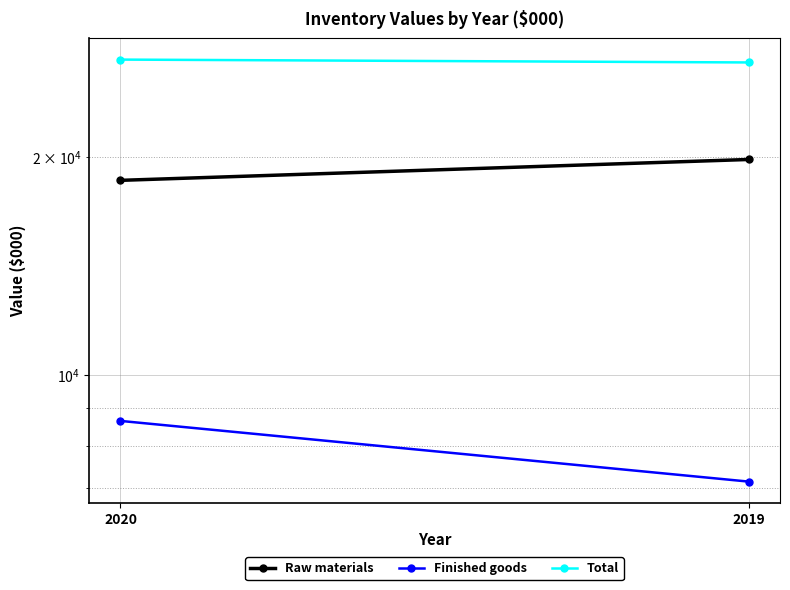

Is the value of Raw materials at 2020 greater than the value of Total at 2020?

No